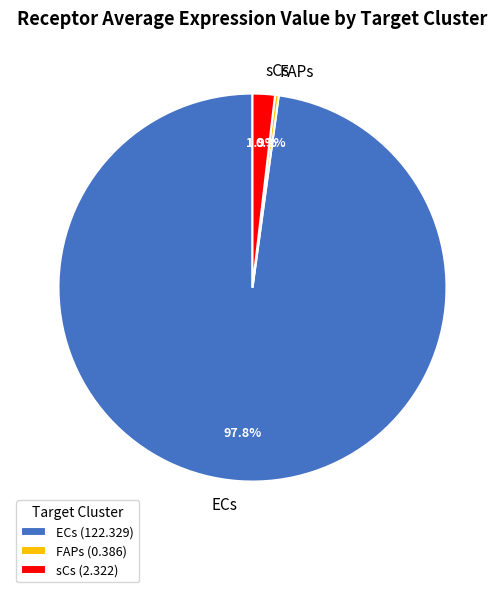

How many slices are in this pie chart?

3